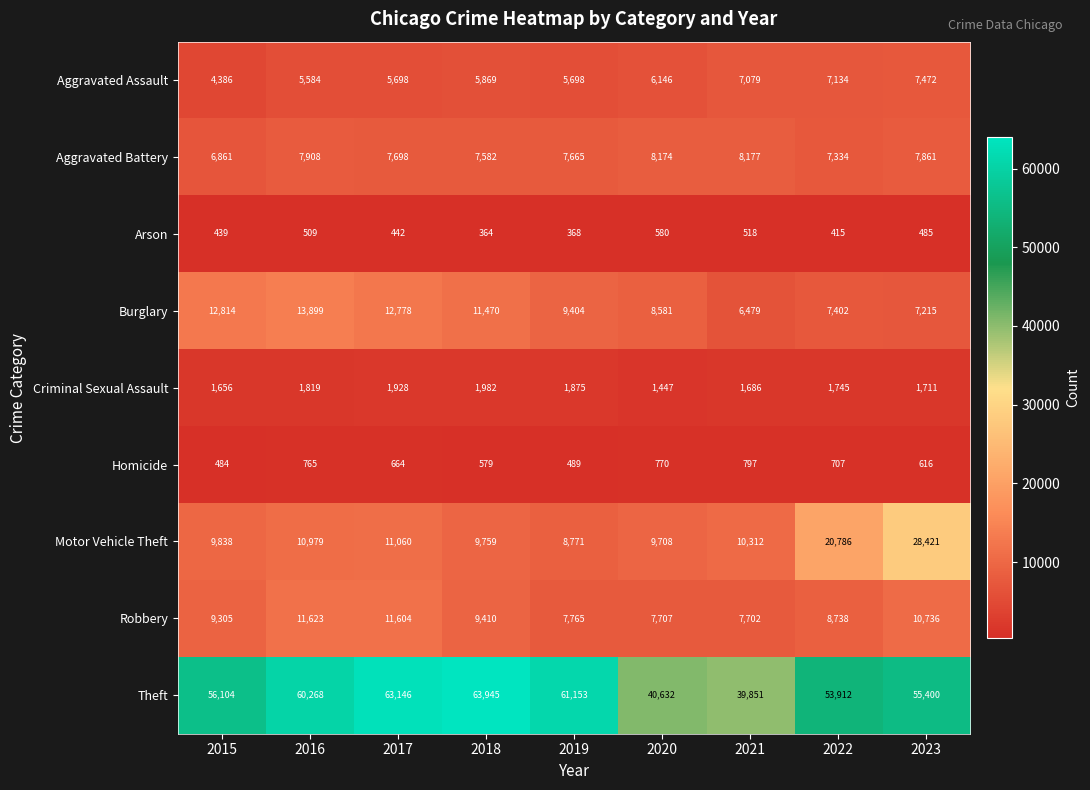

At which label does Burglary first exceed 9404?

2015